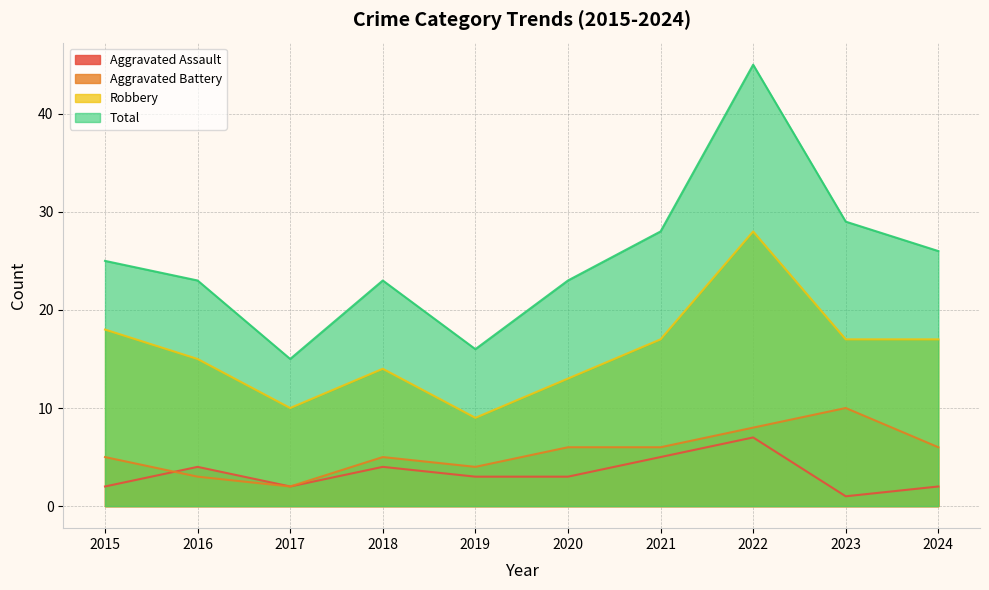

True or false: Total has a value of 45 at 2022.

True